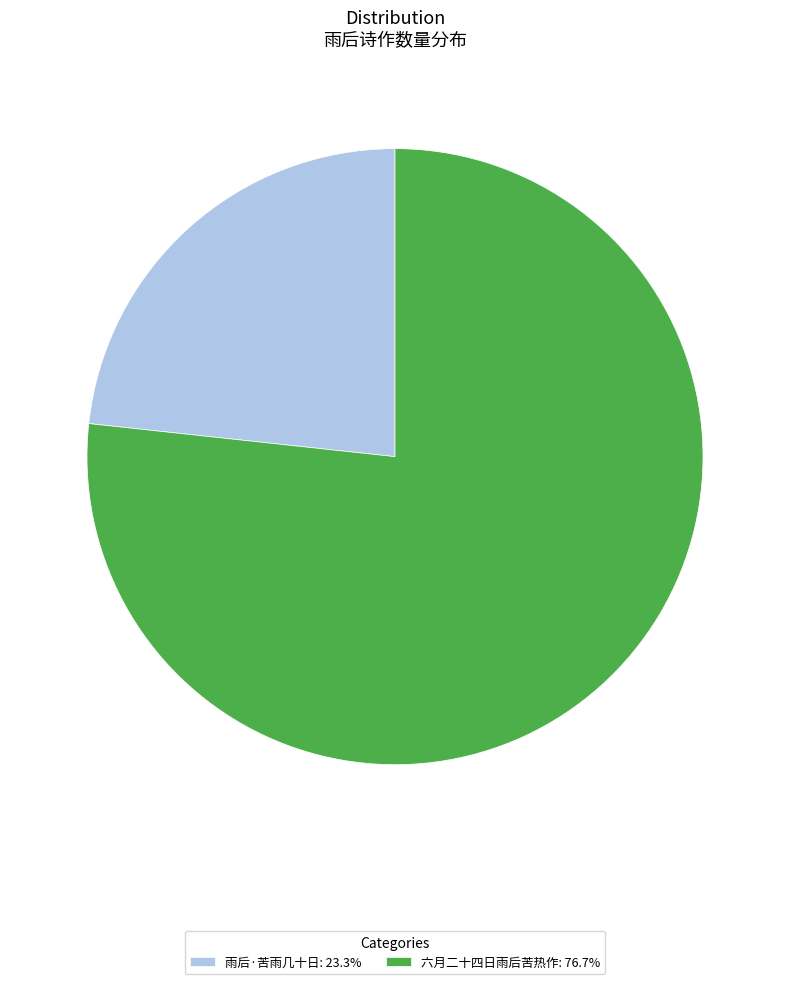

Combined, do 雨后·苦雨几十日: 23.3% and 六月二十四日雨后苦热作: 76.7% account for over 50%?

Yes